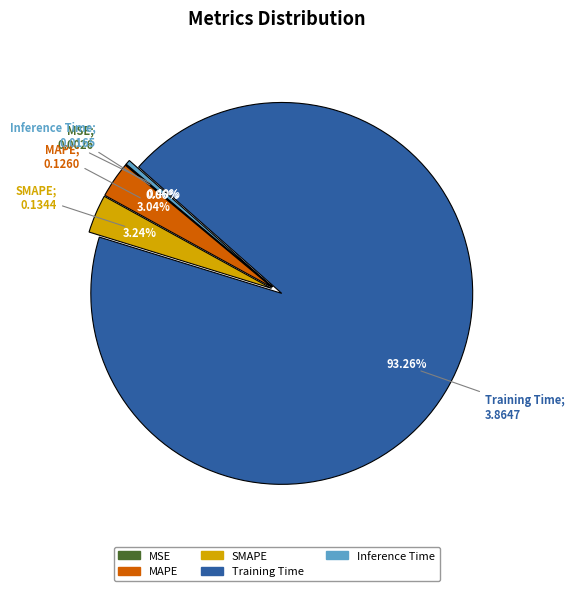

What percentage is the MAPE slice, to the nearest percent?

3%